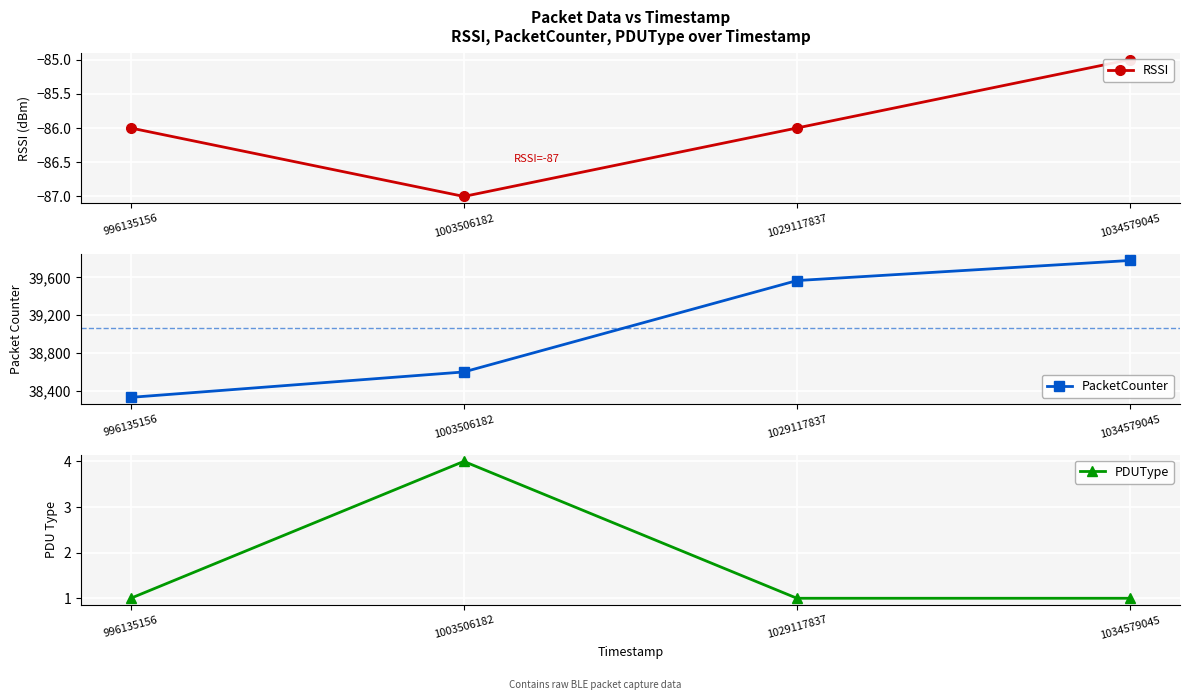

Is it true that RSSI equals -51 at 1003506182?

False